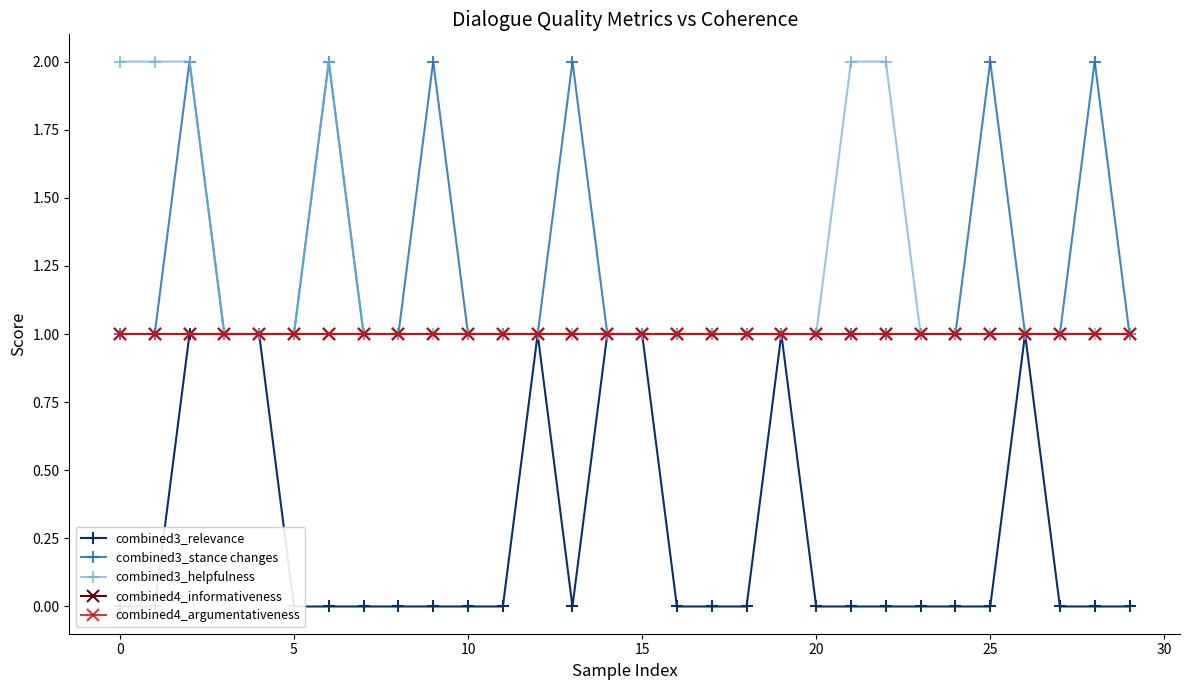

Is this an area chart (filled region under the line)?

No